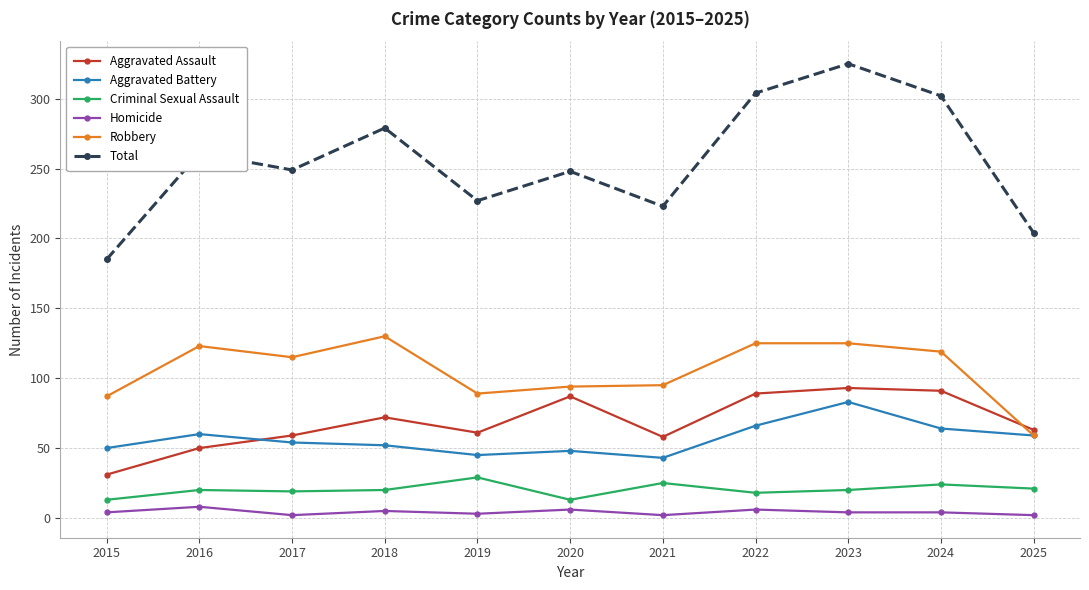

What is the sum of the Aggravated Assault values at 2017 and 2024?

150